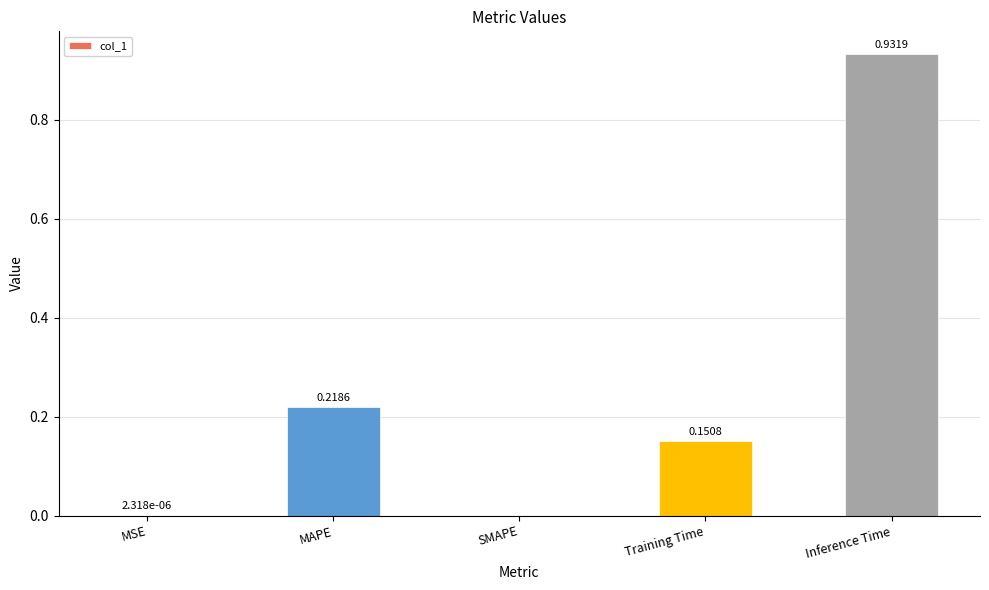

Between MAPE and SMAPE, which is larger?

MAPE